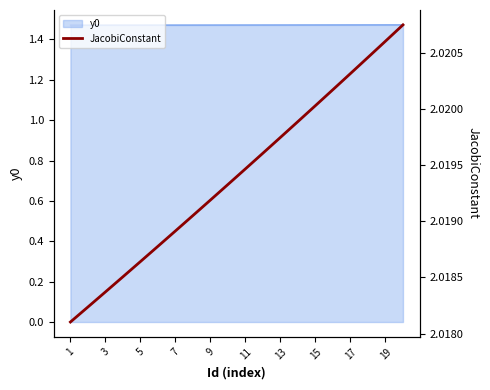

The y0 series shows 0.4 at 15. True or false?

False